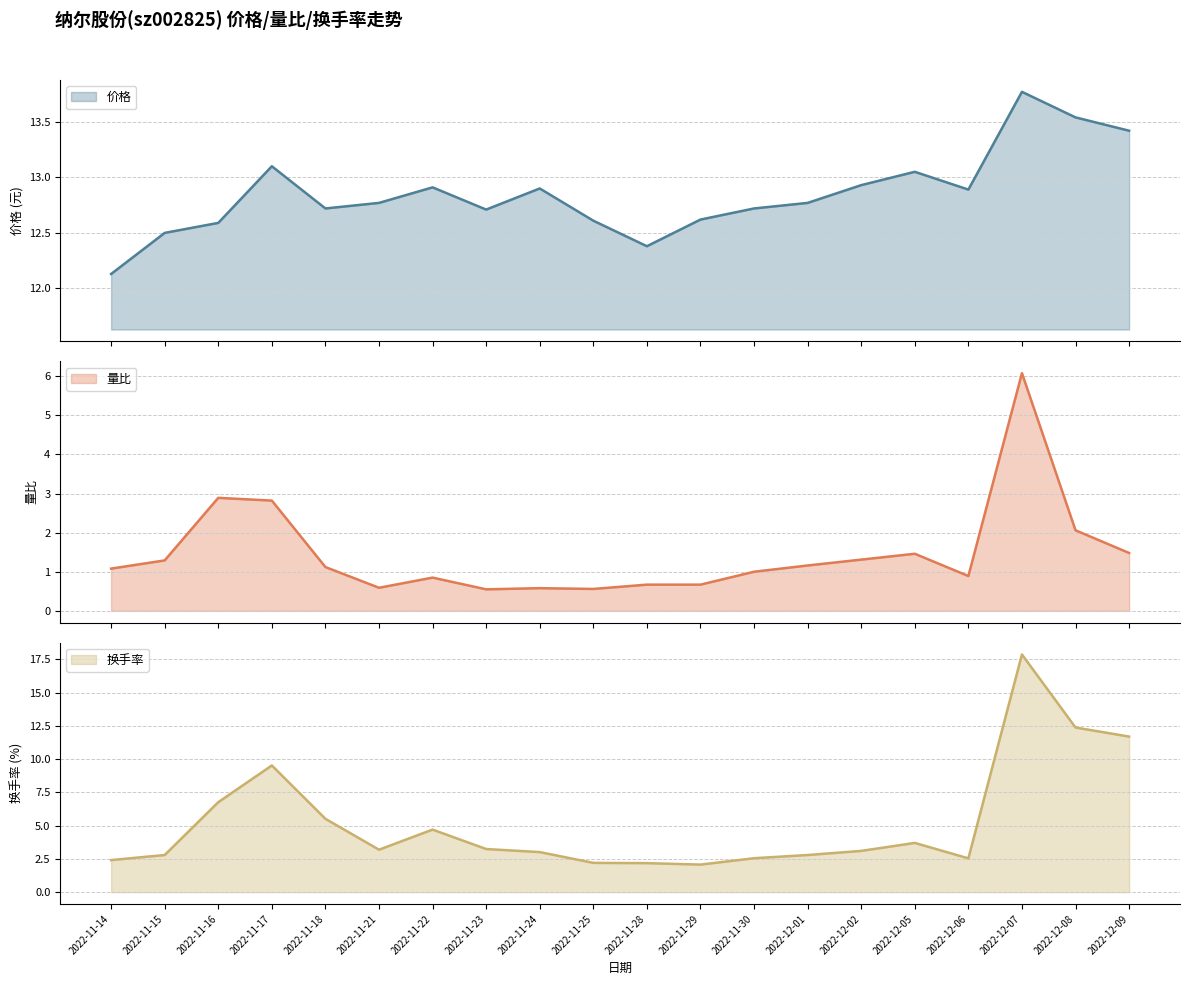

At 2022-12-02, list the series in order from largest to smallest.

价格, 换手率, 量比